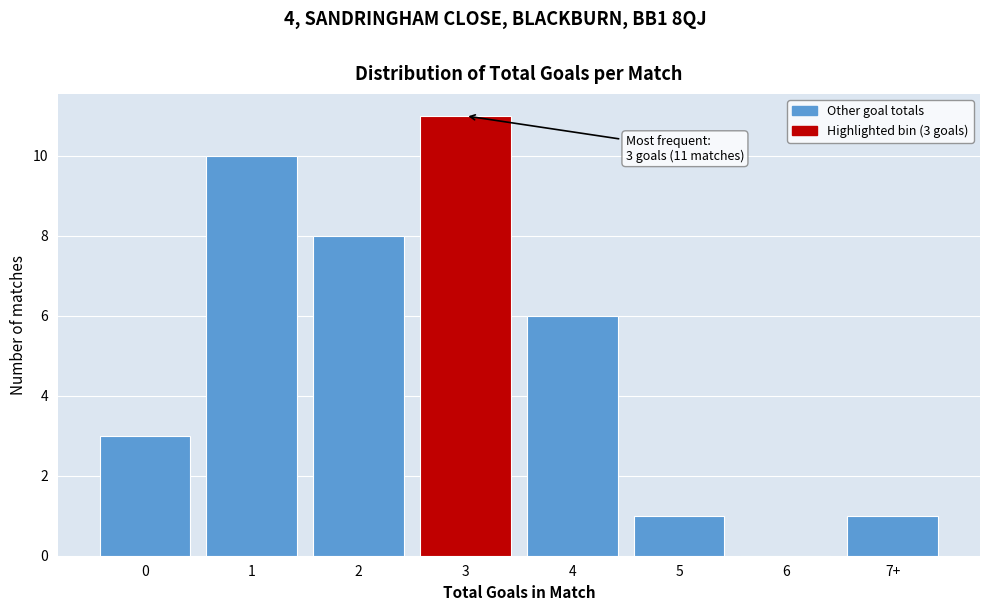

Reading right to left, transcribe all the data shown in this chart.

7+=1	6=0	5=1	4=6	3=11	2=8	1=10	0=3